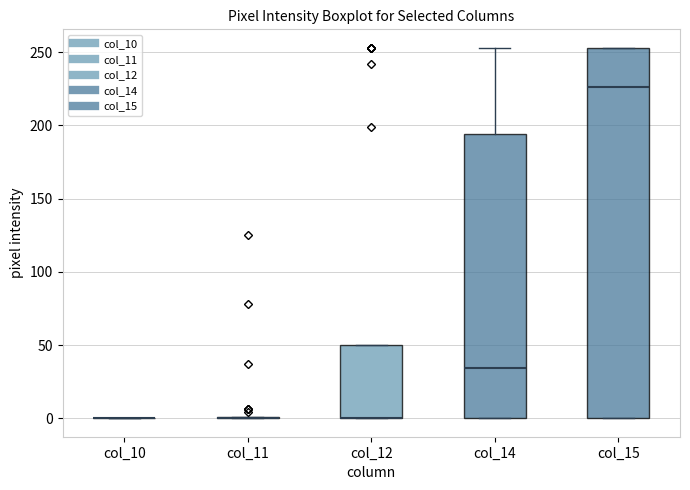

Where is the upper edge of the box for col_15 on the y-axis? The values are not printed on the chart, so give them approximately, as read against the axis.

255